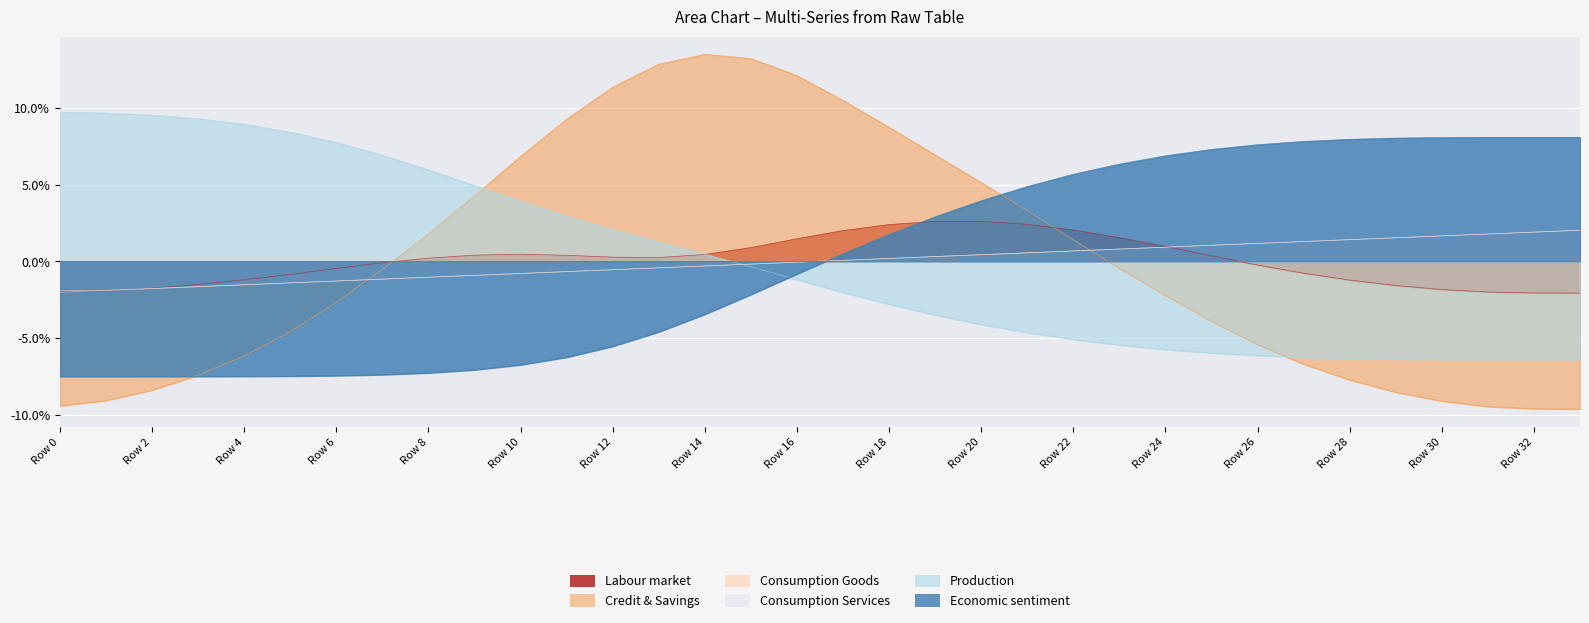

What is the spread (max minus min) of values at Row 22?

0.1